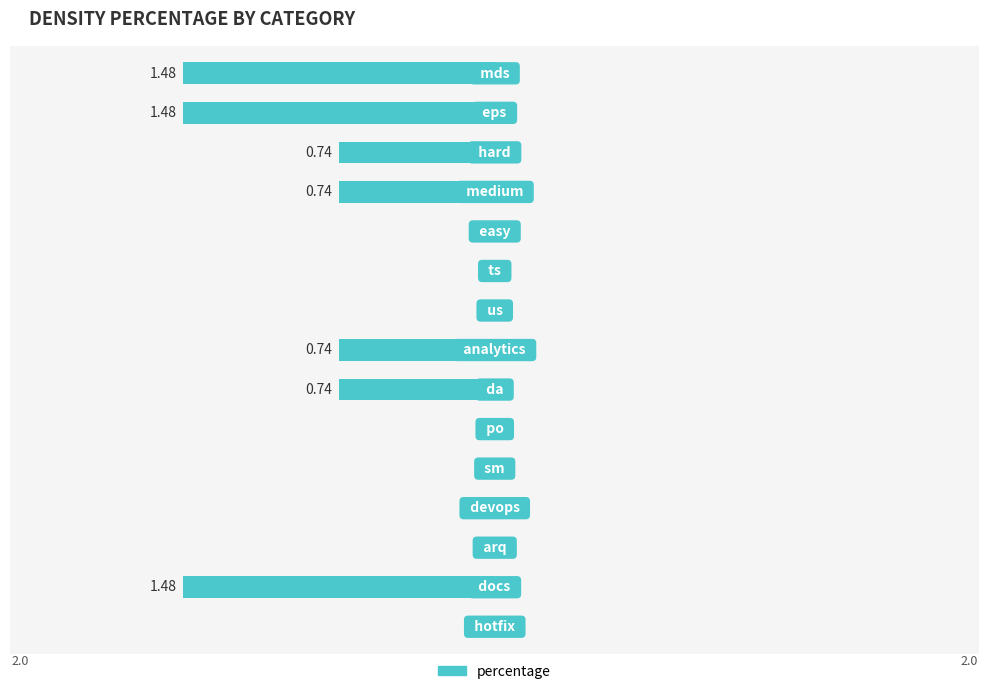

What is the minimum value shown in the chart?

-1.5